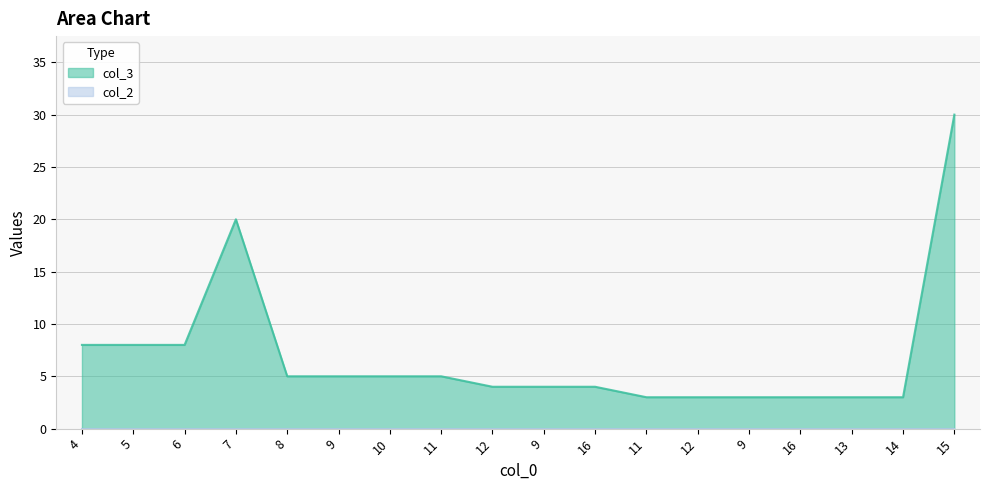

Is it true that the value at 16 is 7?

False